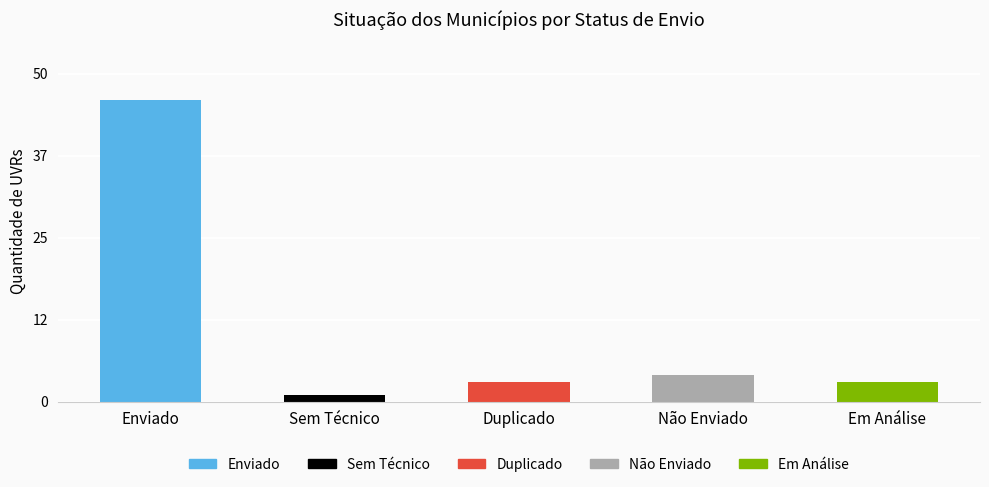

Between Em Análise and Não Enviado, which is larger?

Não Enviado